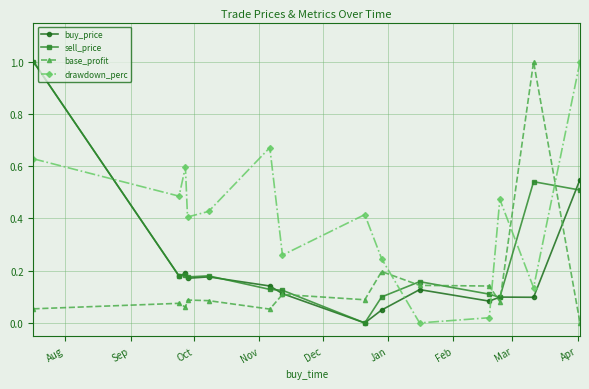

What is the maximum value for drawdown_perc?

1.0